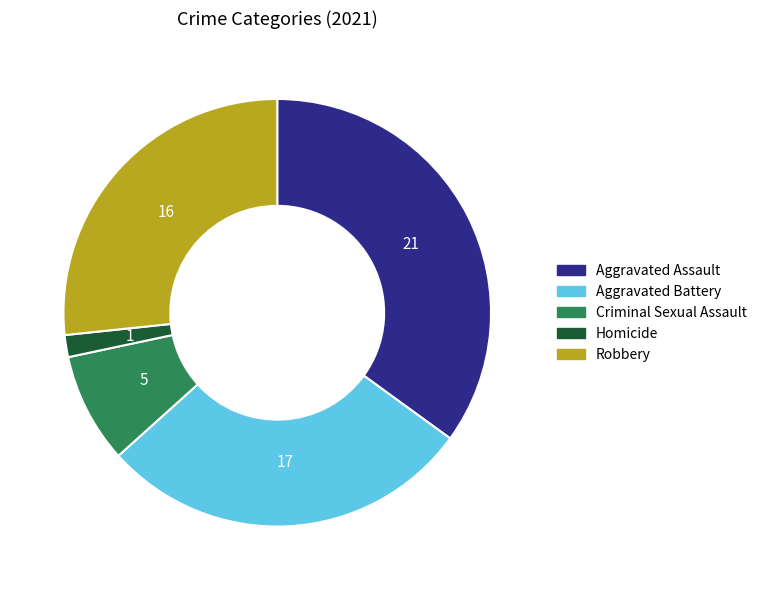

What is the largest slice in the pie chart?

Aggravated Assault